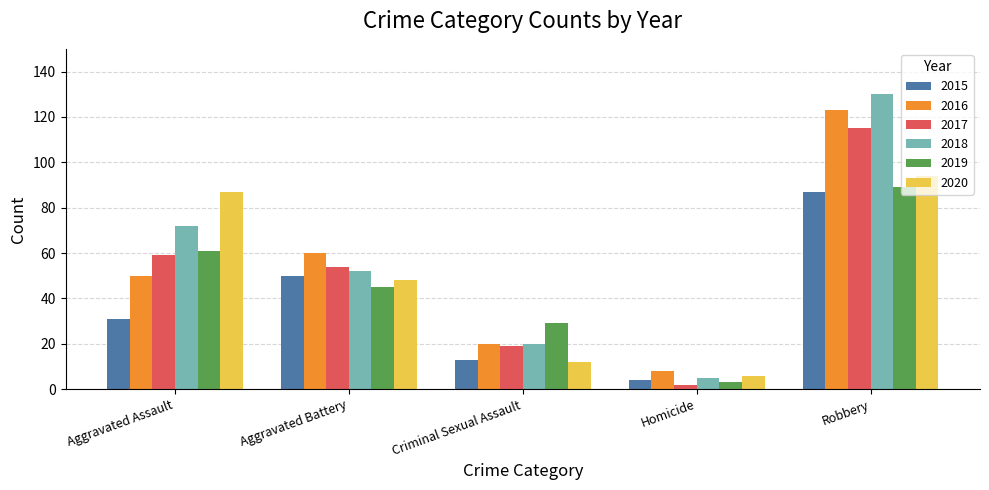

What is the smallest value displayed?

2